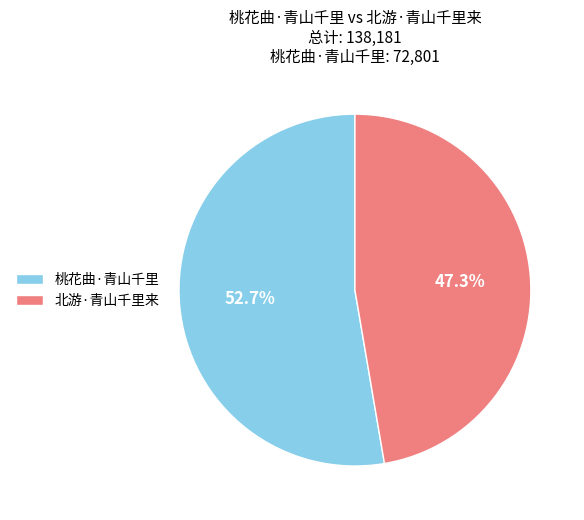

To the nearest percent, what percentage of the pie is 桃花曲·青山千里?

53%